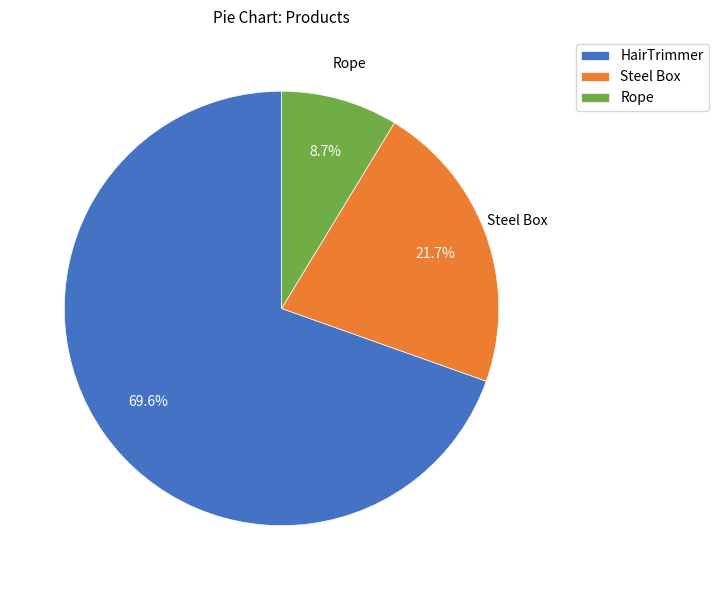

How many segments does this pie chart have?

3